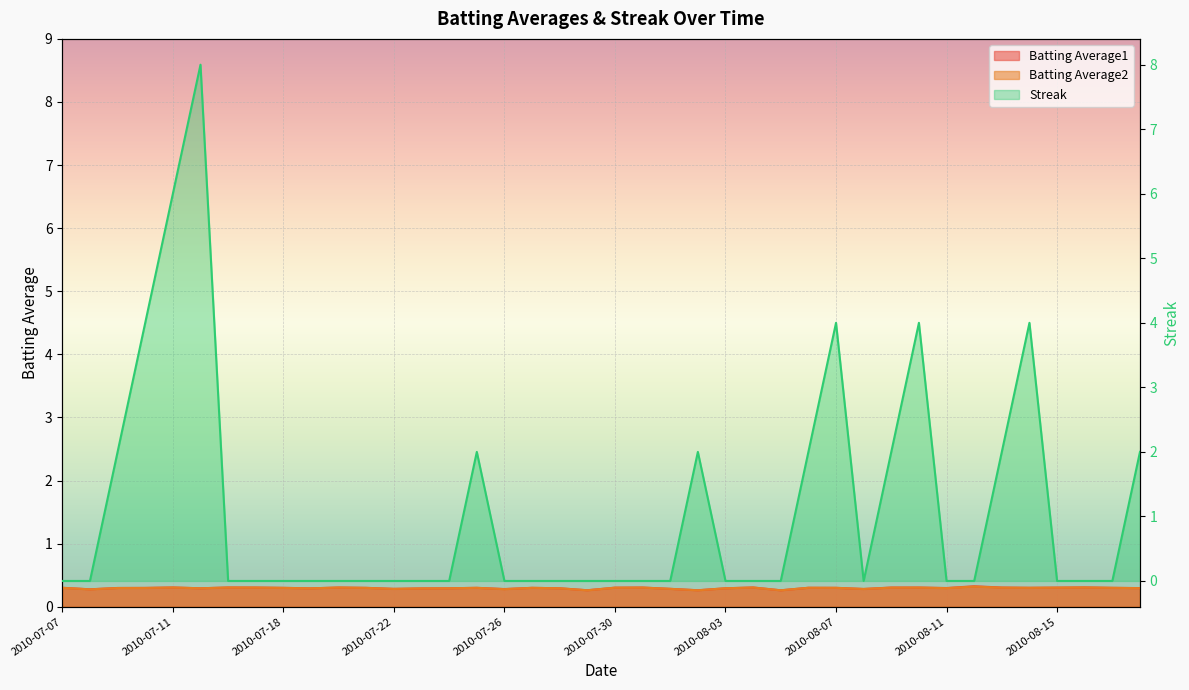

What is the label of the 12th point from the right?

2010-08-07